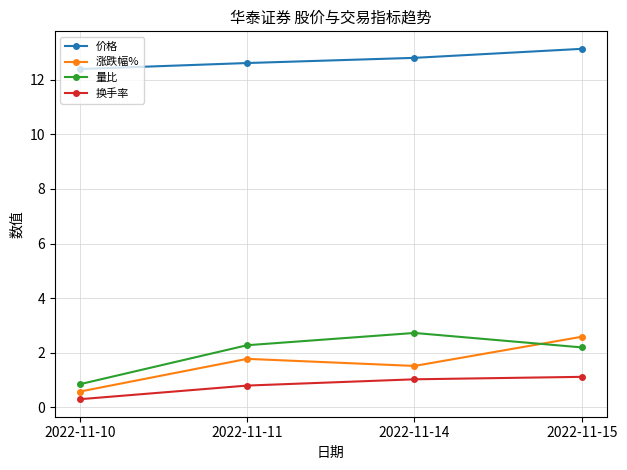

Reading right to left, transcribe all the data shown in this chart.

价格: 13.1	12.8	12.6	12.4
涨跌幅%: 2.6	1.5	1.8	0.6
量比: 2.2	2.7	2.3	0.8
换手率: 1.1	1.0	0.8	0.3